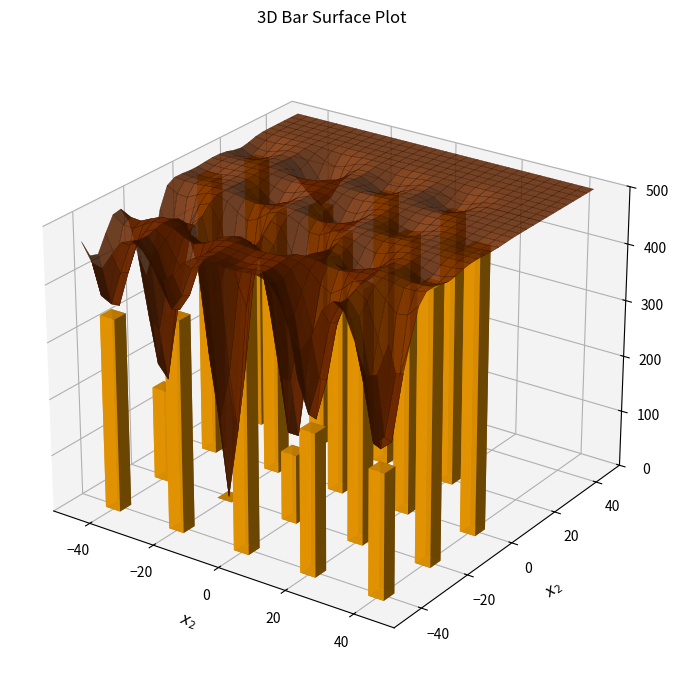

Are the bars grouped side by side (vs. stacked)?

Yes